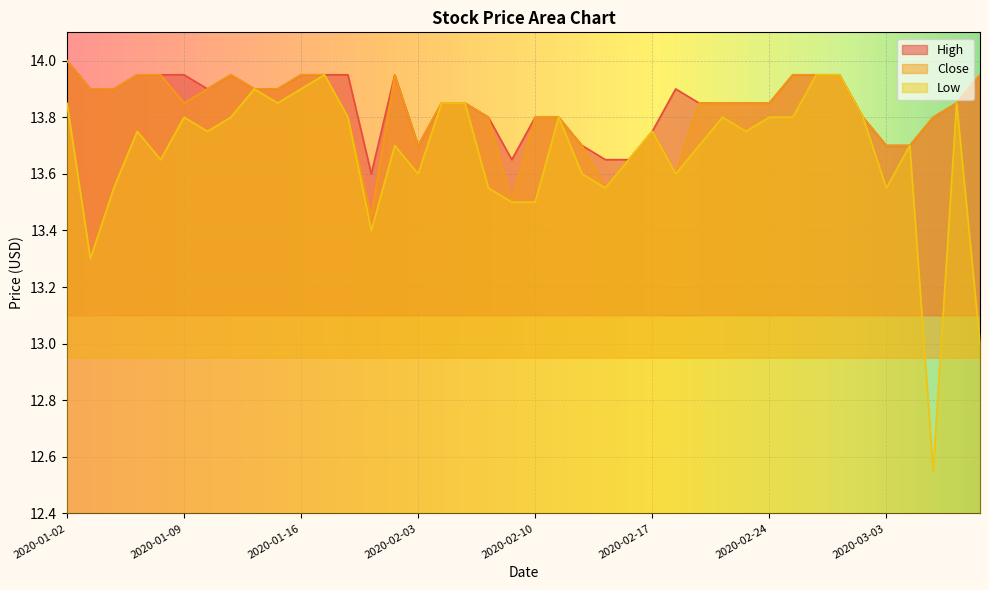

How many data points in Low are less than 13?

1